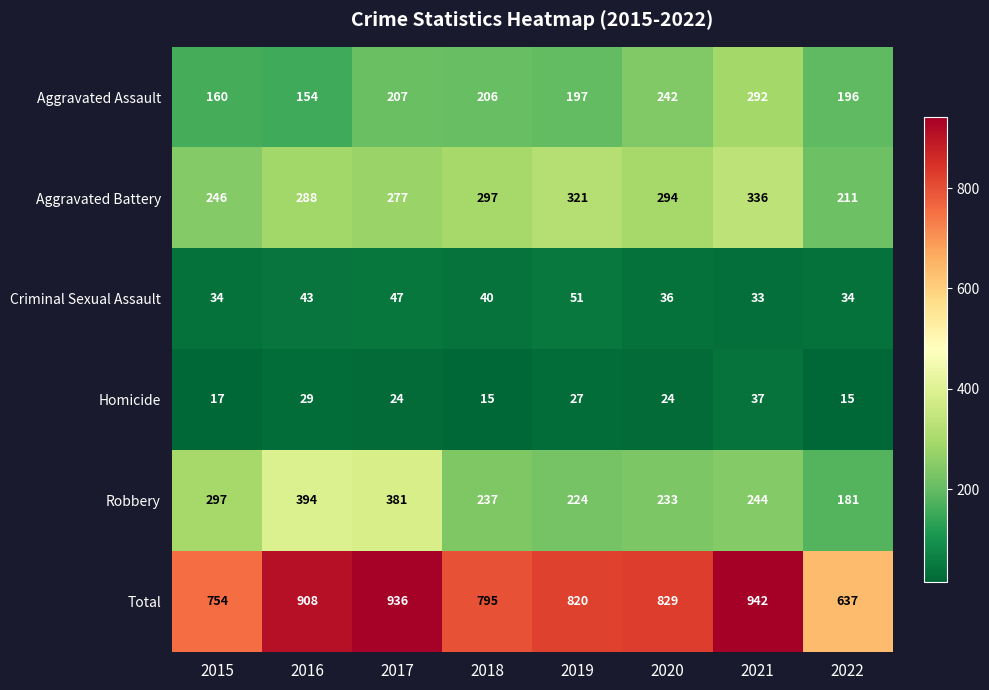

How many series are shown in this chart?

6